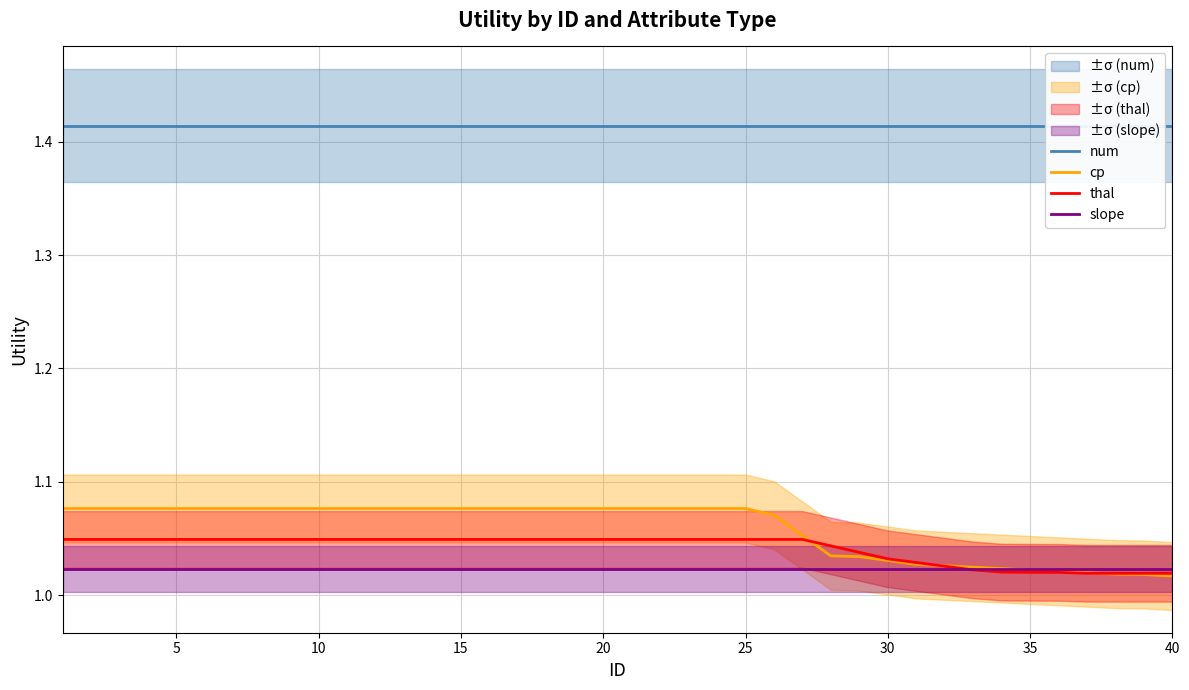

What is the sum of all num values?

56.6